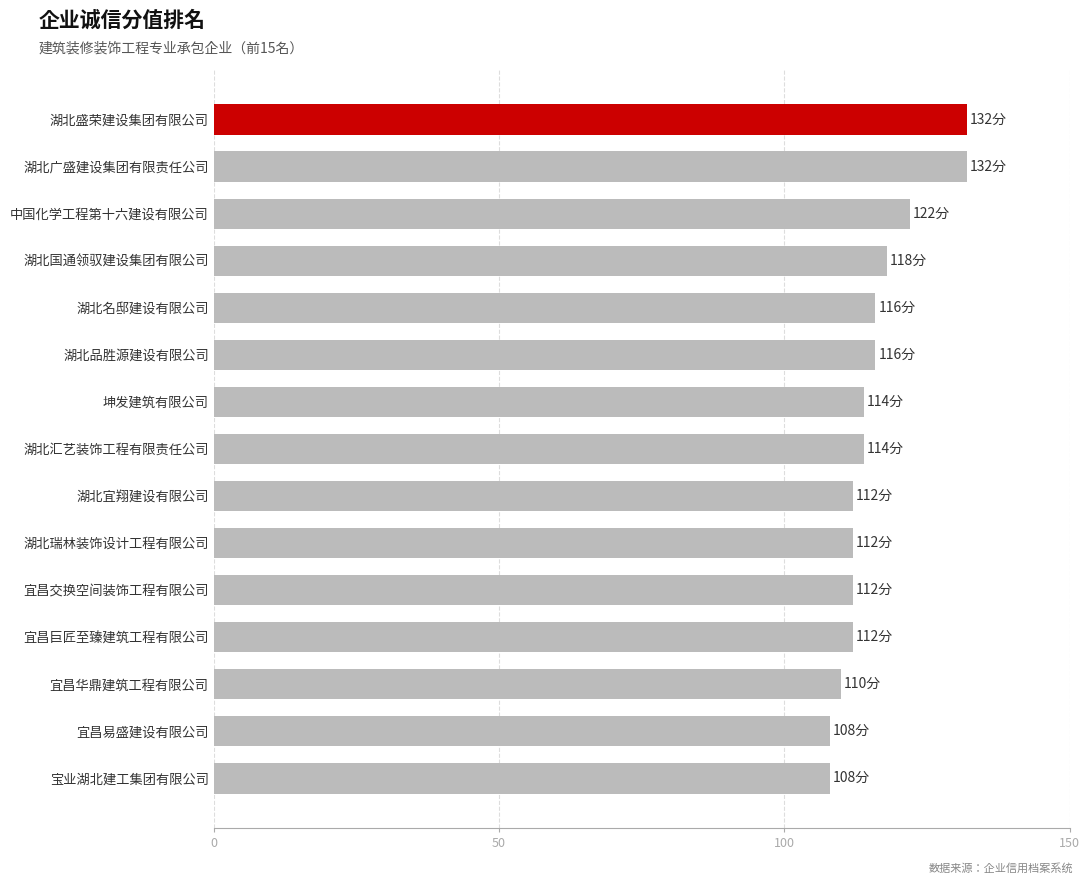

Does the chart contain stacked bars?

No